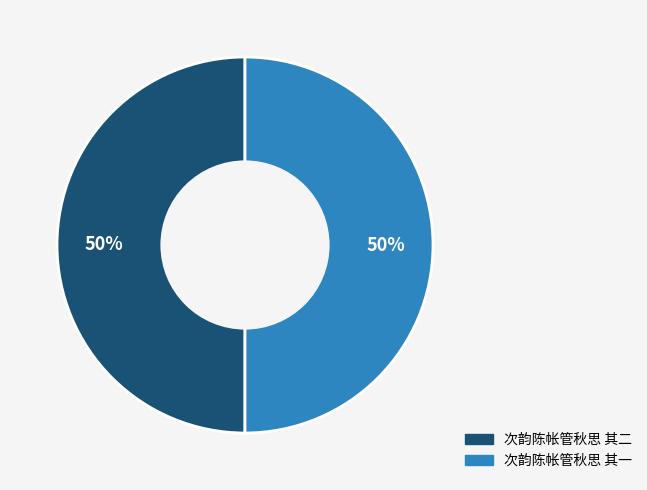

Is the sum of 次韵陈帐管秋思 其二 and 次韵陈帐管秋思 其一 greater than half?

Yes